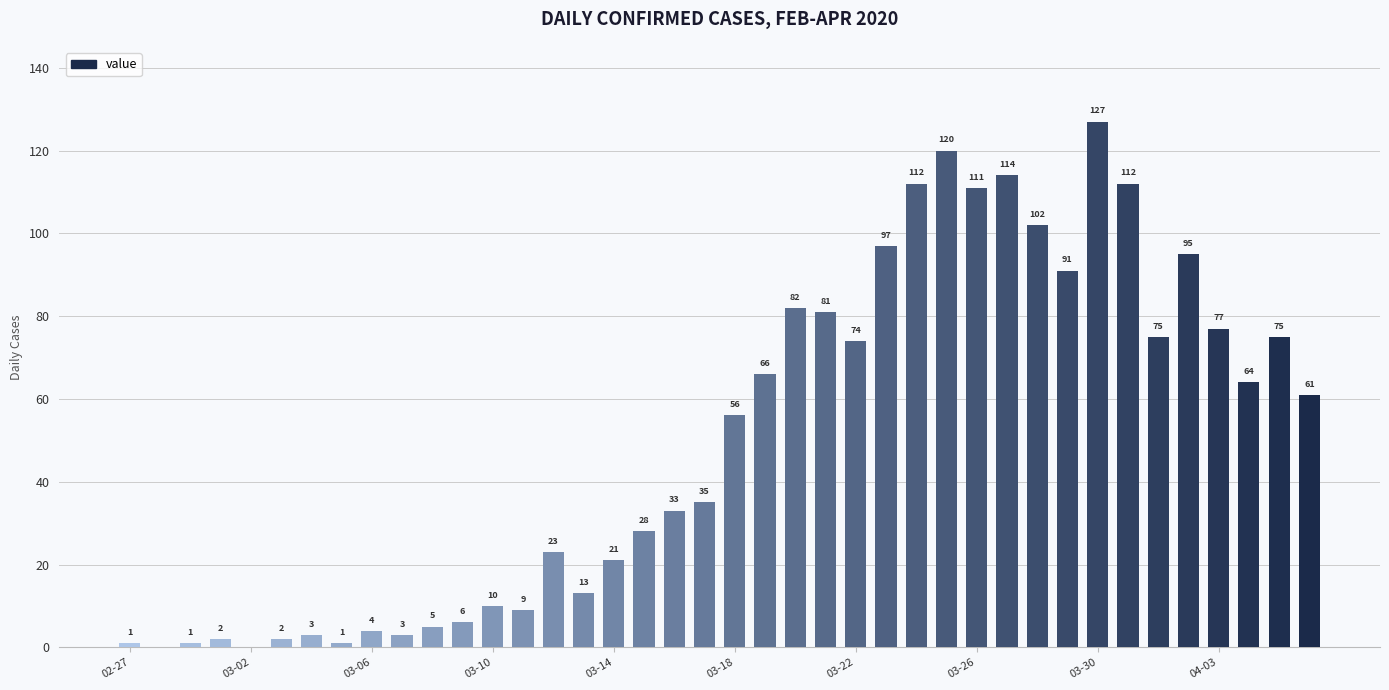

Reading left to right, transcribe all the data shown in this chart.

1	0	1	2	0	2	3	1	4	3	5	6	10	9	23	13	21	28	33	35	56	66	82	81	74	97	112	120	111	114	102	91	127	112	75	95	77	64	75	61